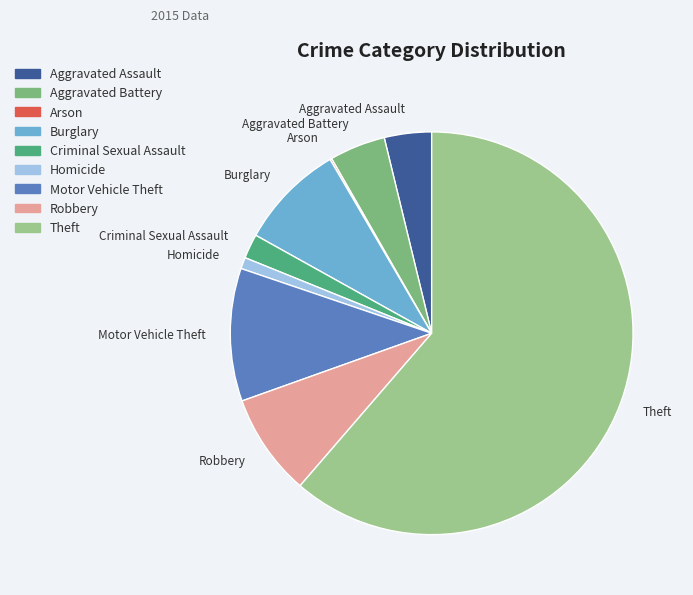

Which slice is the largest?

Theft